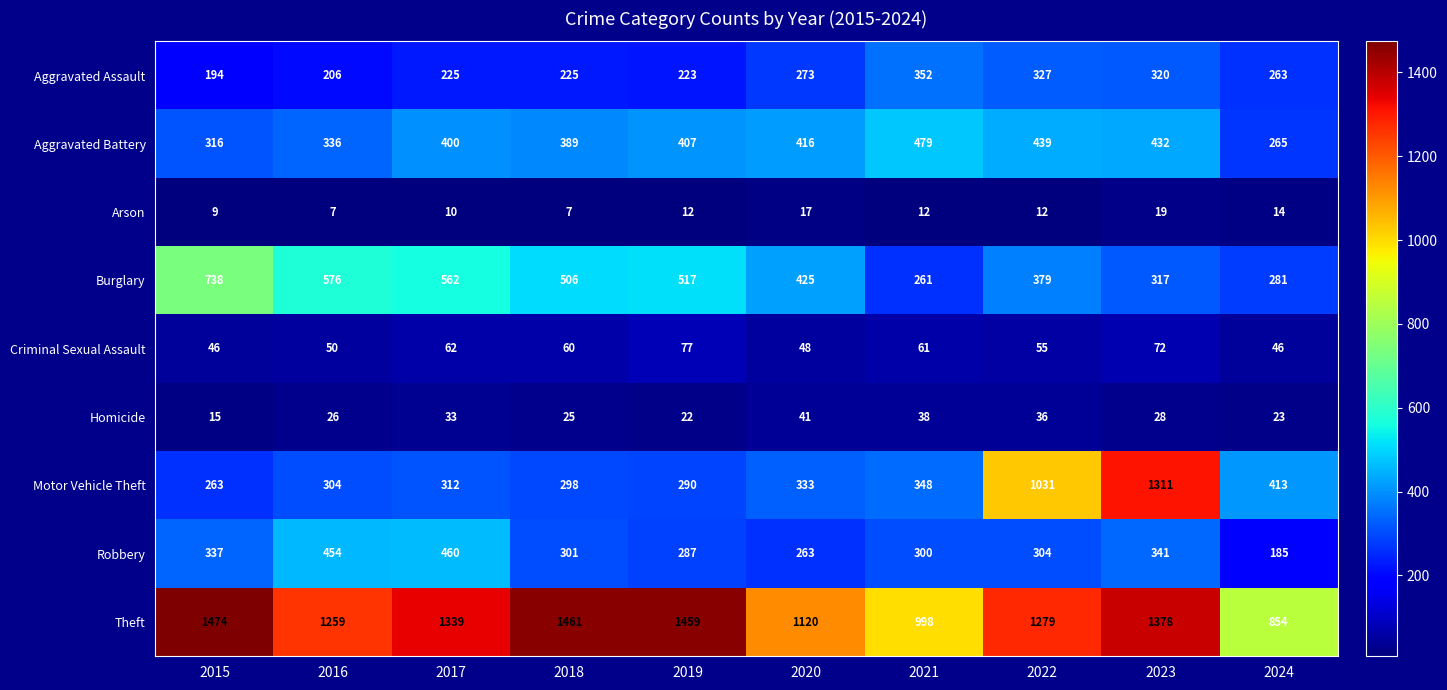

What is the sum of all Motor Vehicle Theft values?

4903